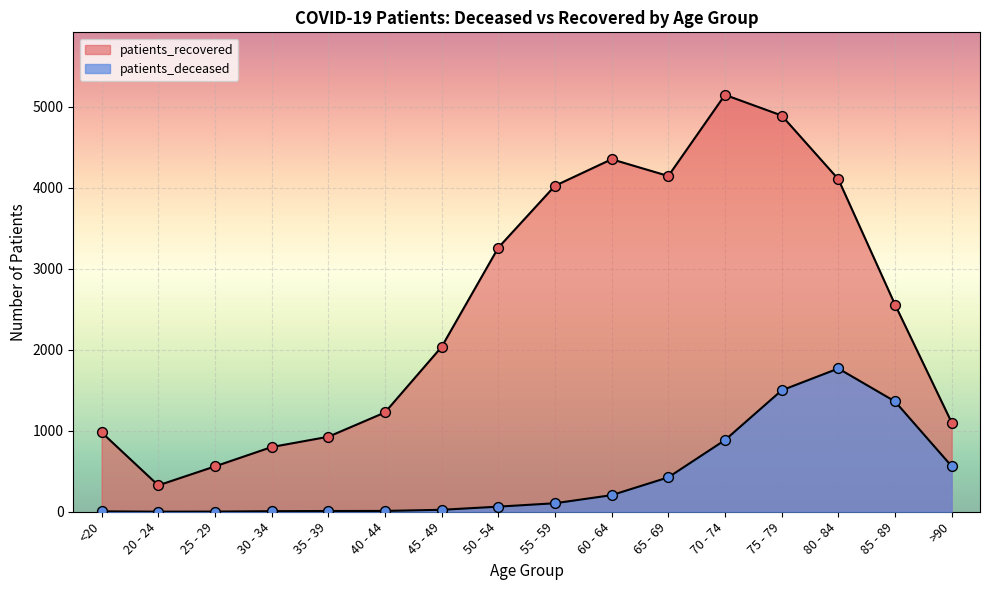

Which series contains the highest Y value?

patients_recovered